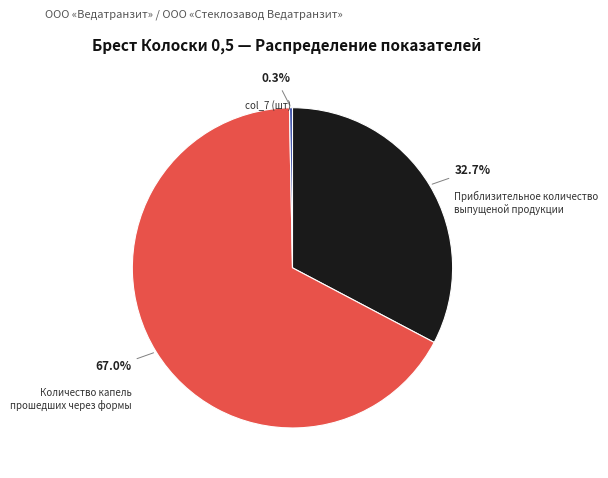

Combined, what portion of the pie is Приблизительное количество выпущеной продукции and Количество капель прошедших через формы?

99.7%